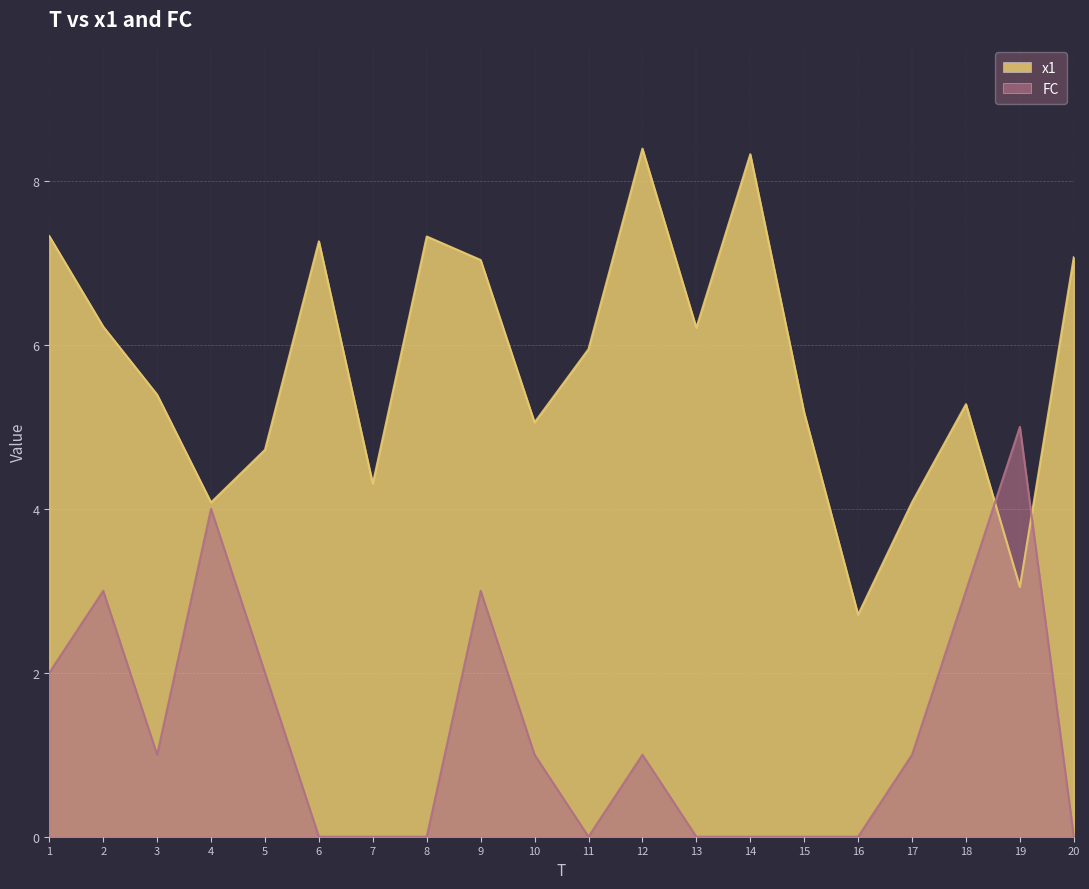

True or false: FC has more than 0 points higher than both neighbors.

True